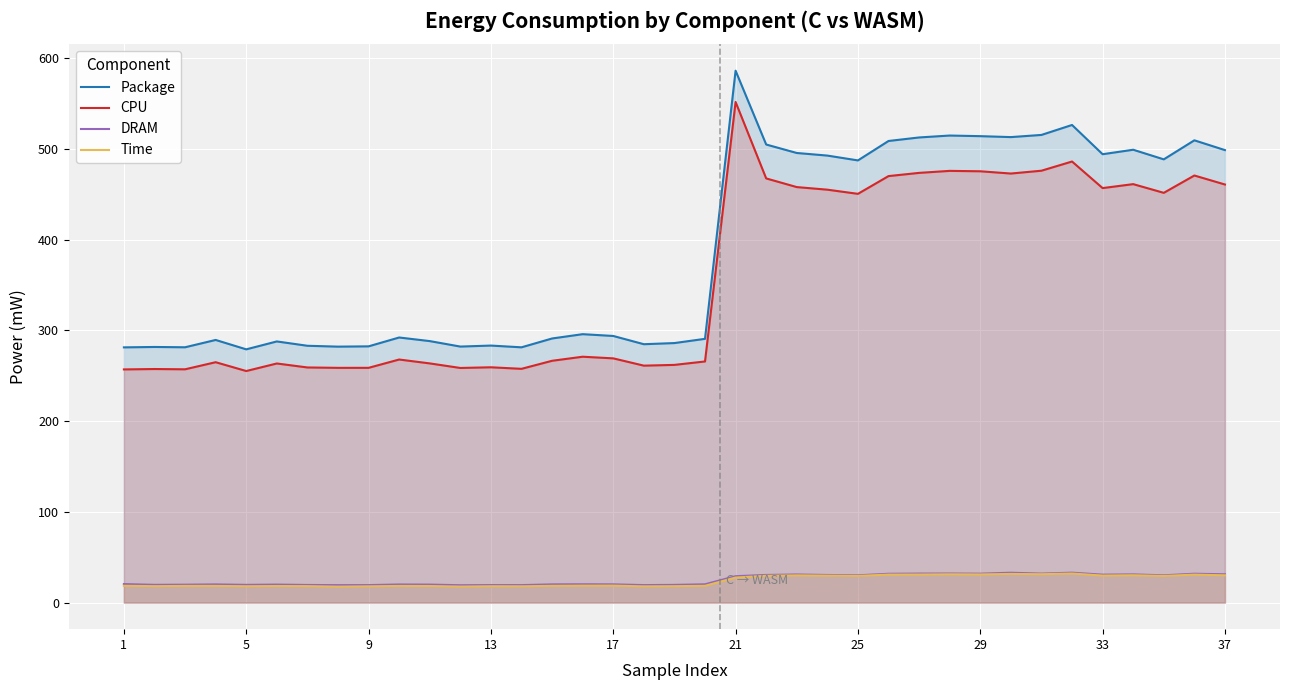

True or false: Package and Time intersect in this chart.

False